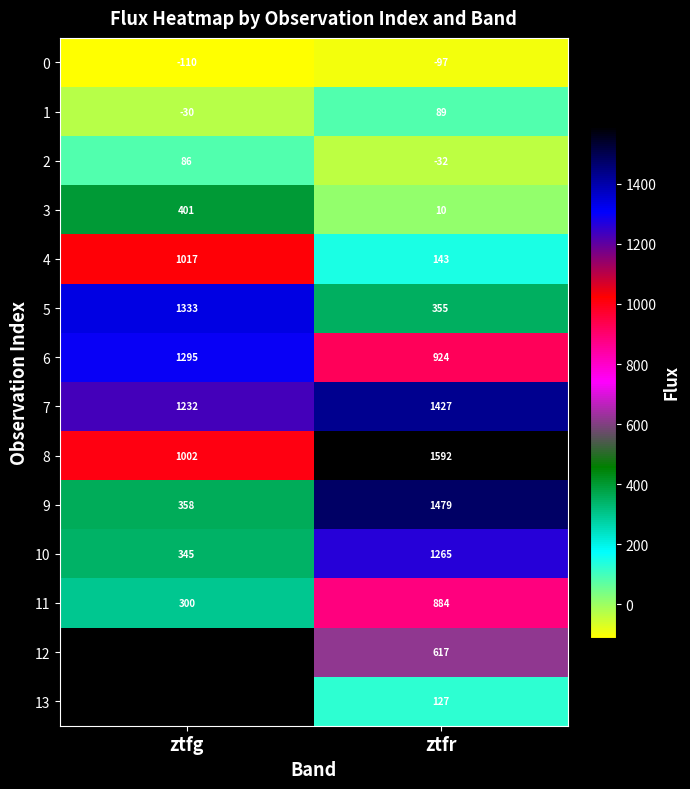

Where is 9 nearest to the value 918?

ztfg